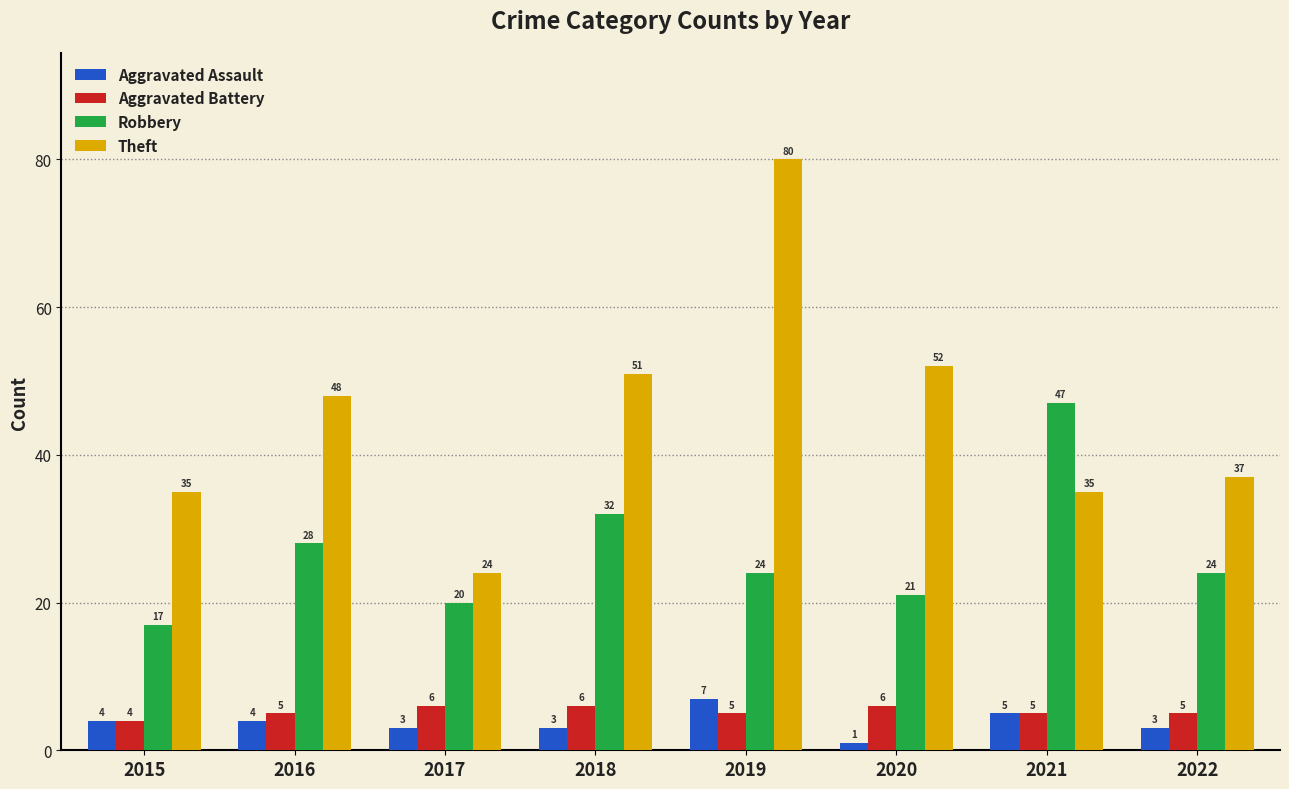

Between 2015 and 2021, which series saw the biggest shift?

Robbery